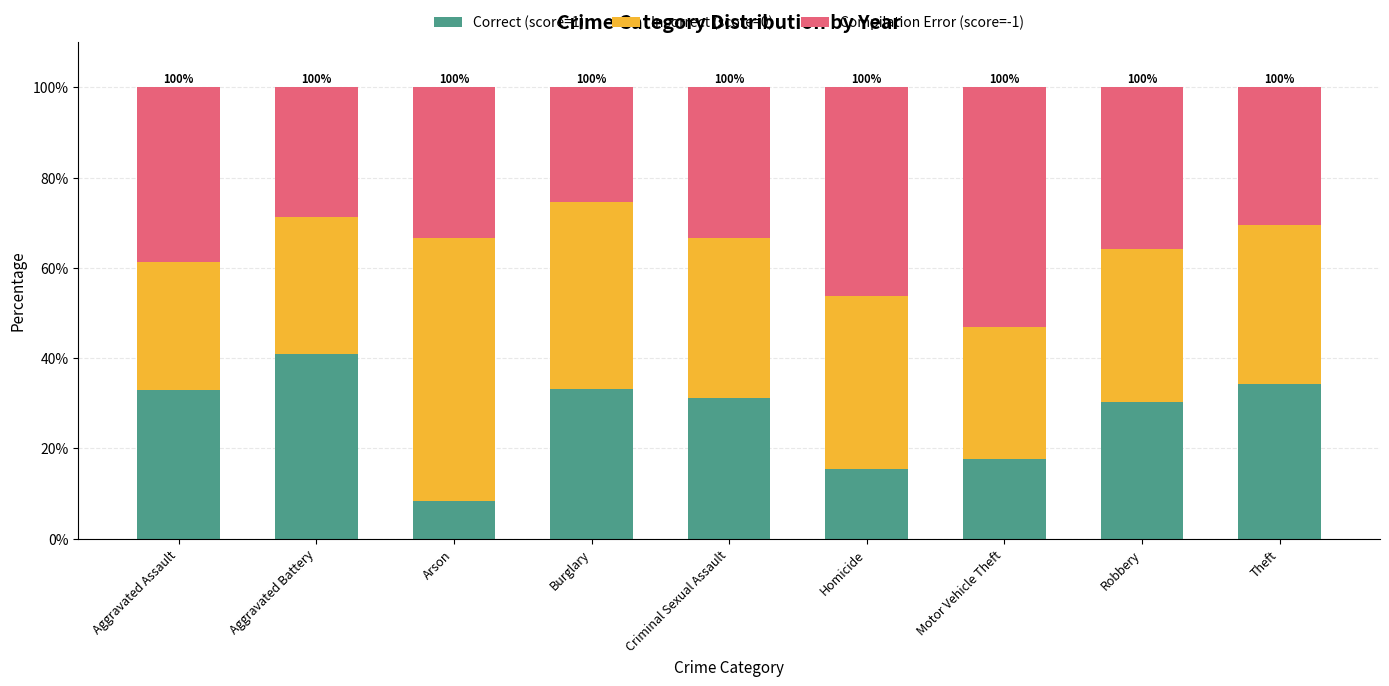

What is the approximate value of Correct (score=1) at Robbery?

30.3